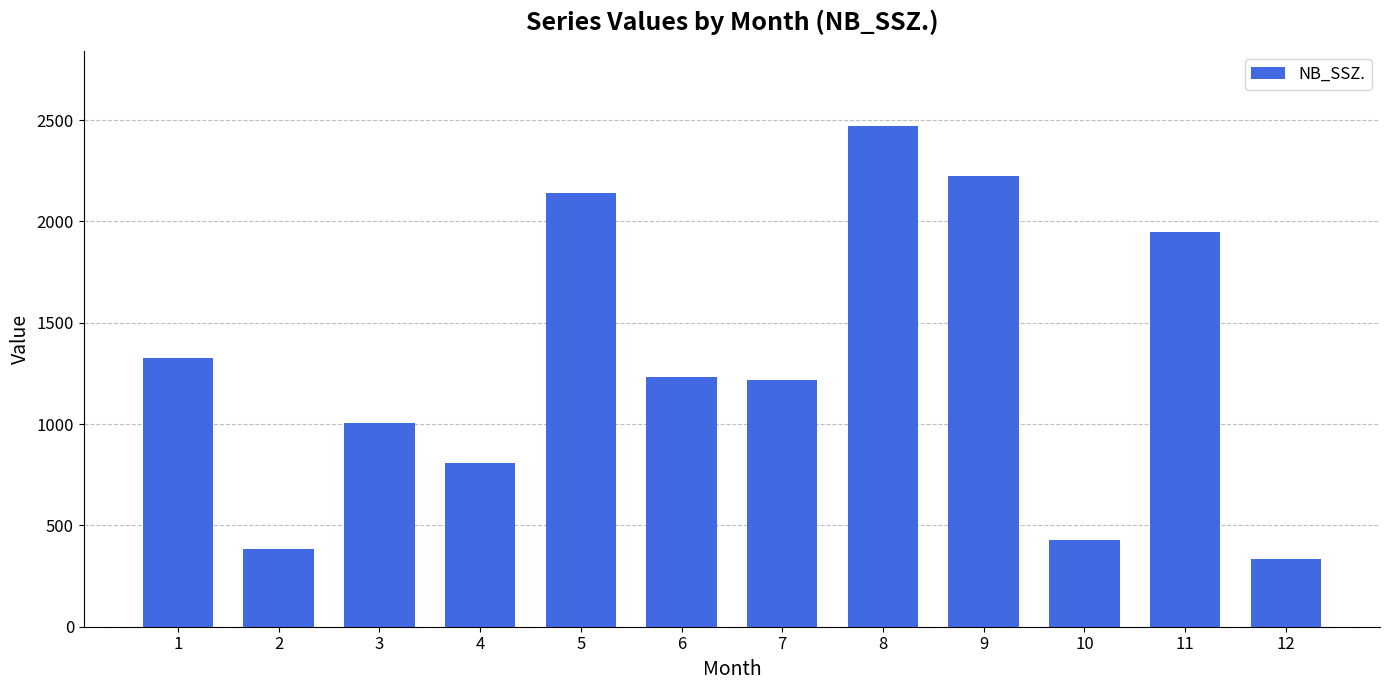

Does the chart contain any negative values?

No